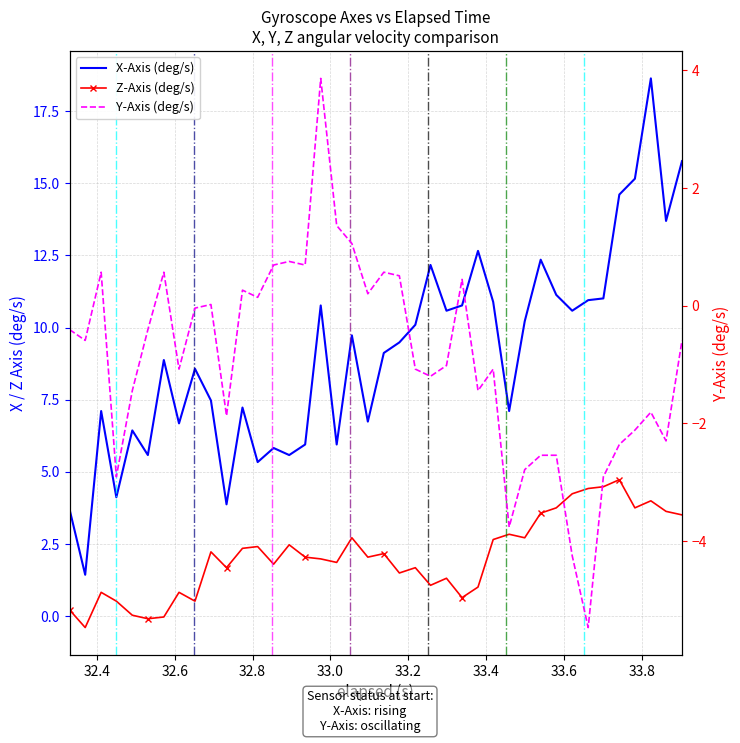

How many lines are shown in the chart?

3